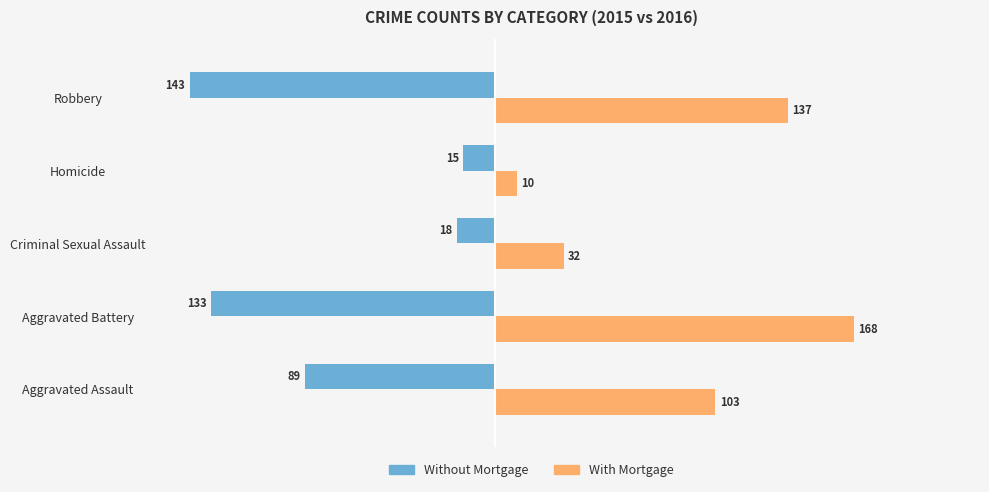

What is the difference between the highest and lowest values at Robbery?

280